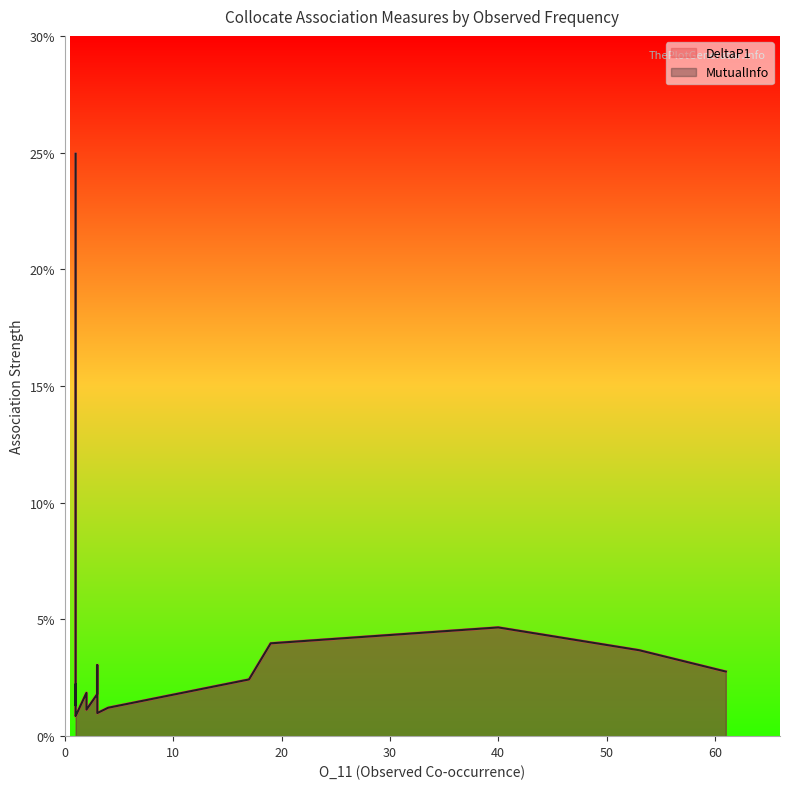

Does the chart display data point markers on the line(s)?

No